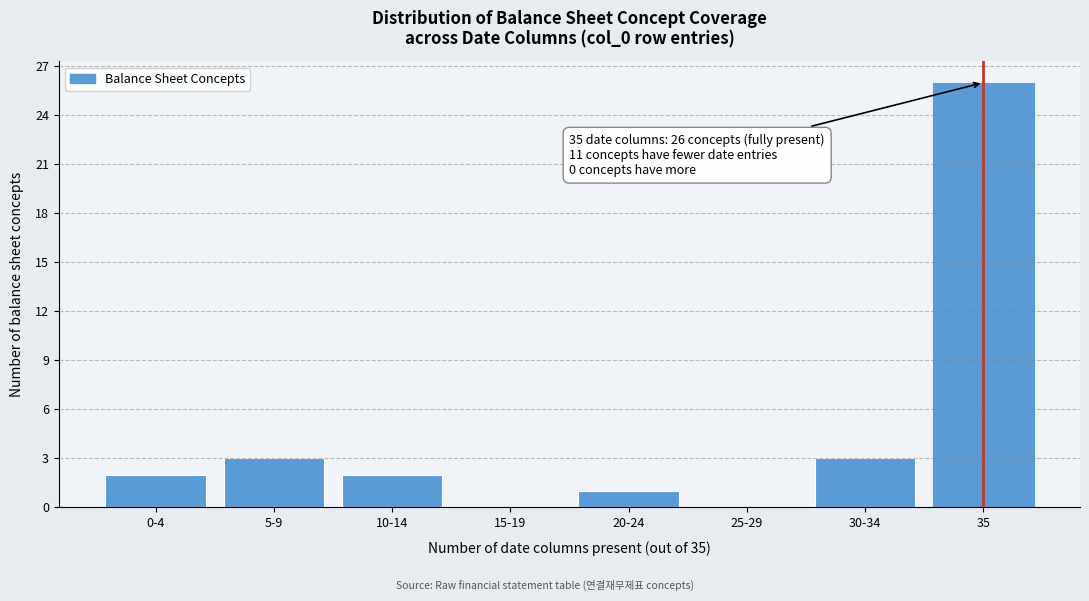

Reading left to right, extract all data points from this chart.

0-4=2	5-9=3	10-14=2	15-19=0	20-24=1	25-29=0	30-34=3	35=26